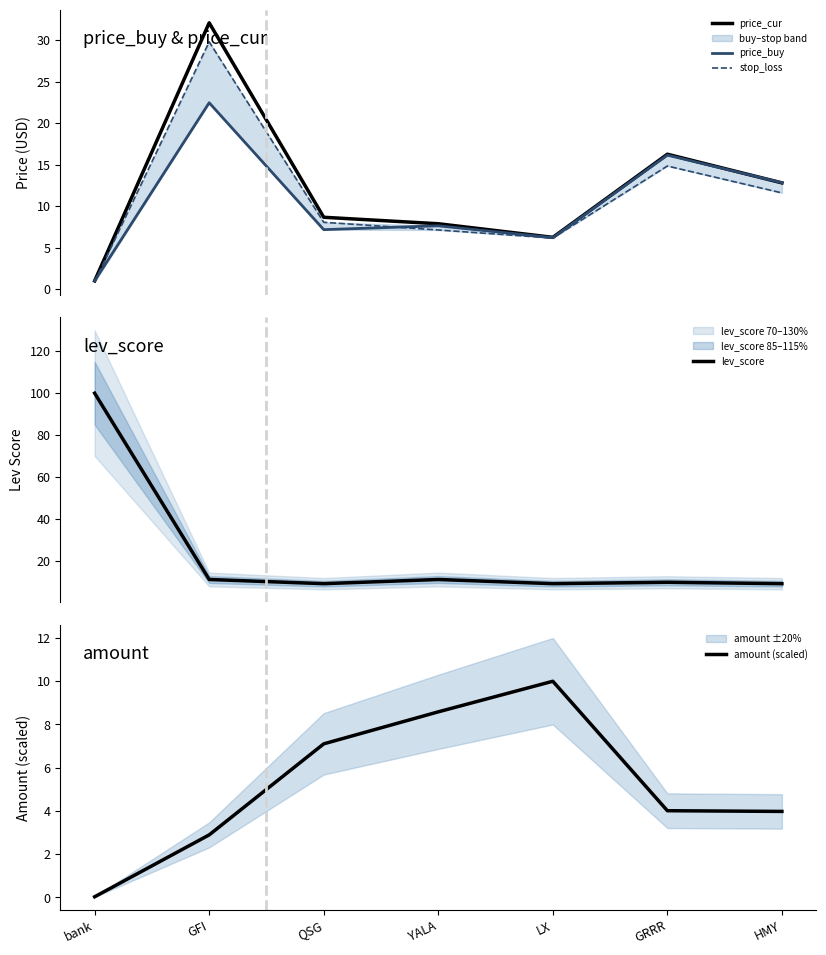

What are all the series names shown in the legend?

price_cur, price_buy, stop_loss, lev_score, amount (scaled)